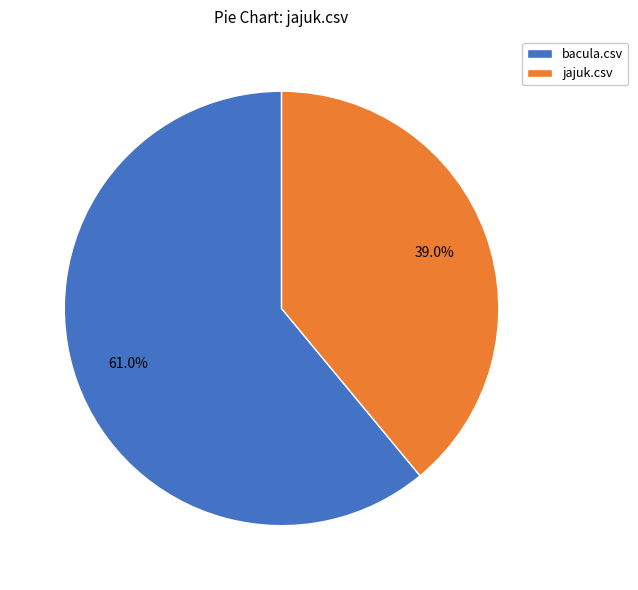

To the nearest percent, what portion does bacula.csv represent?

61%